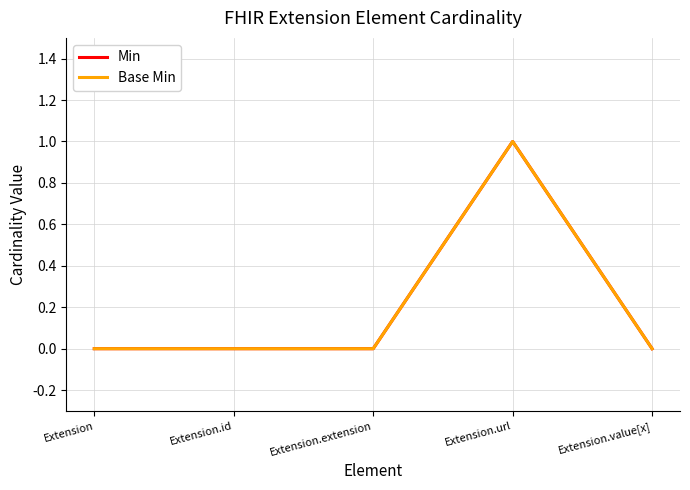

Does the chart display data point markers on the line(s)?

No